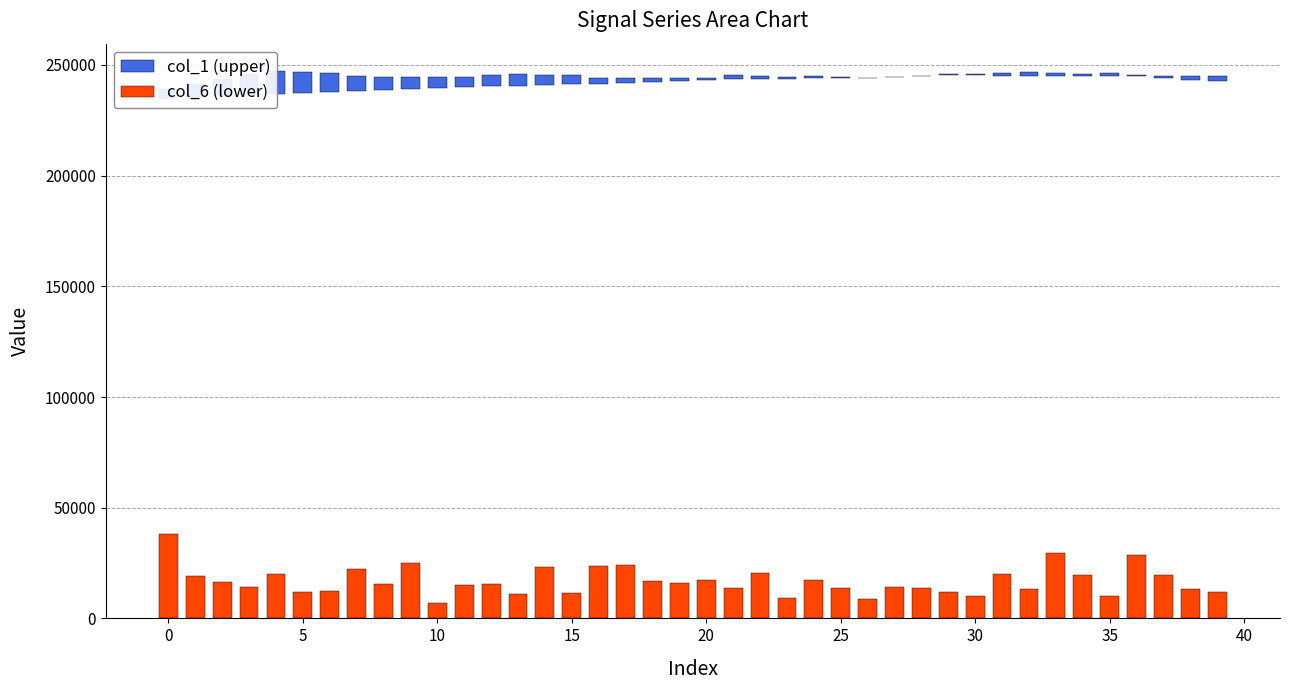

The value of col_6 (lower) at 32 is 13050.0. True or false?

True